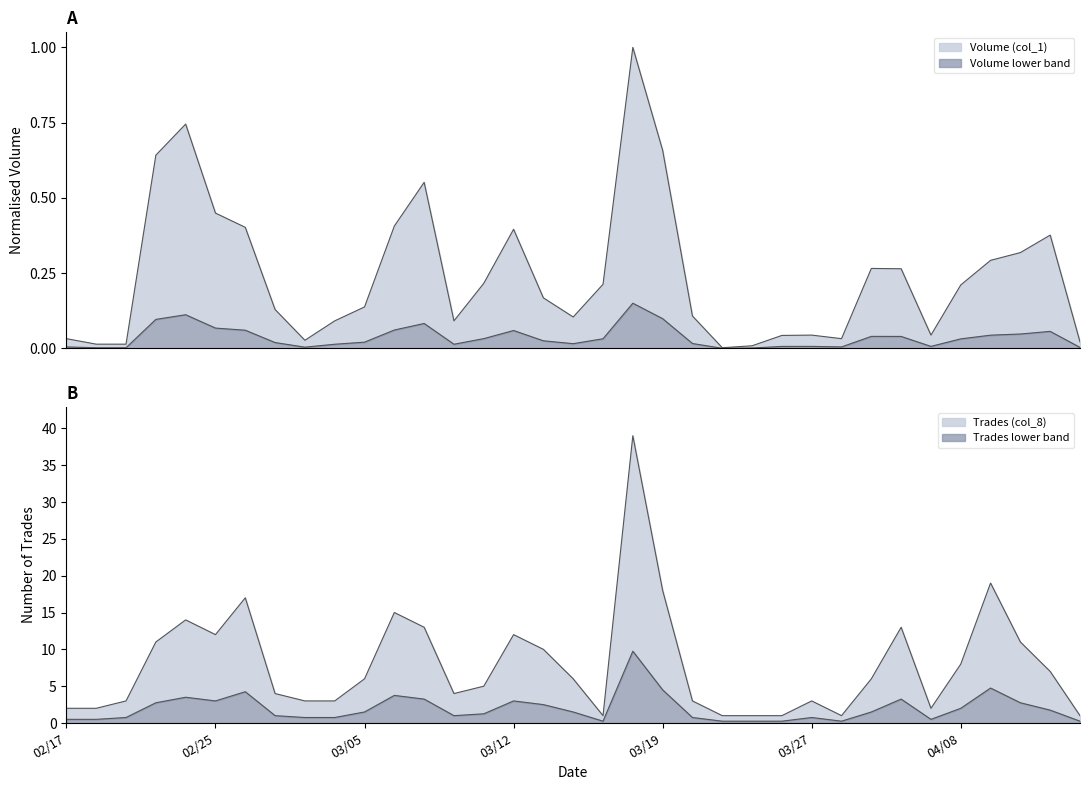

Which series has the widest spread of values?

Trades (col_8)